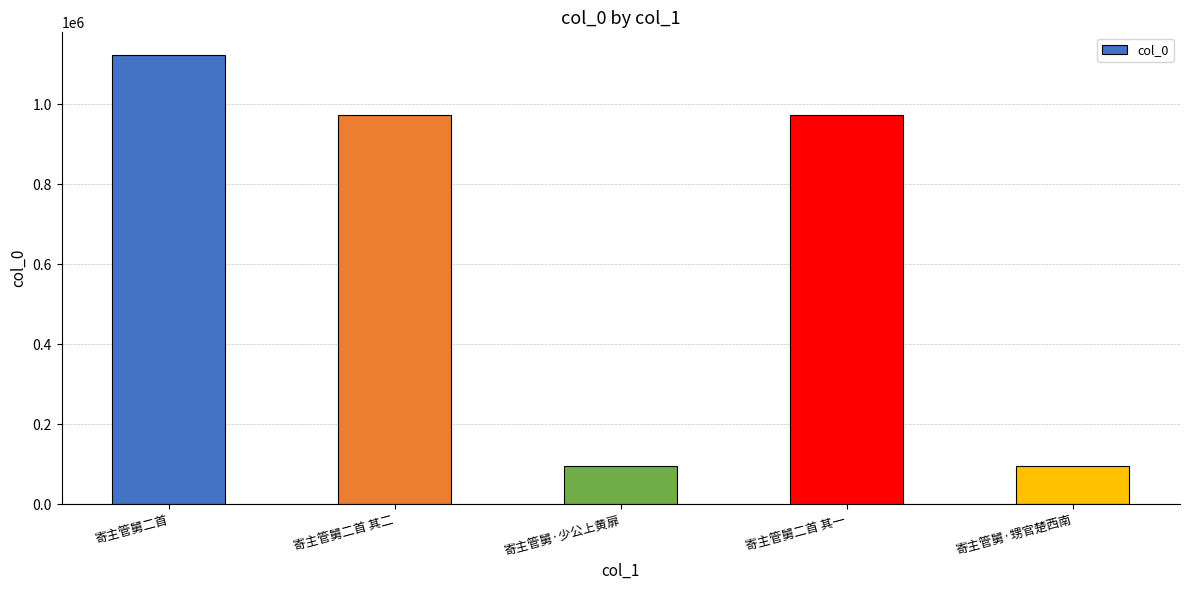

What value does the data have at 寄主管舅·甥官楚西南?

96118